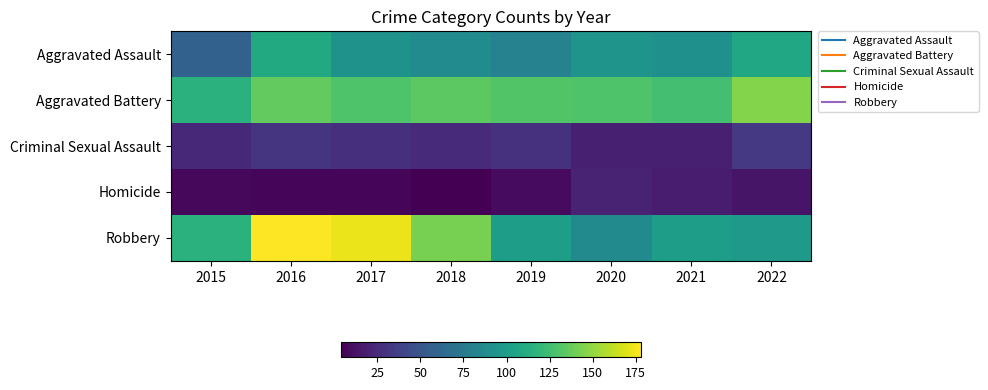

Between 2015 and 2021, which series saw the biggest shift?

Aggravated Assault